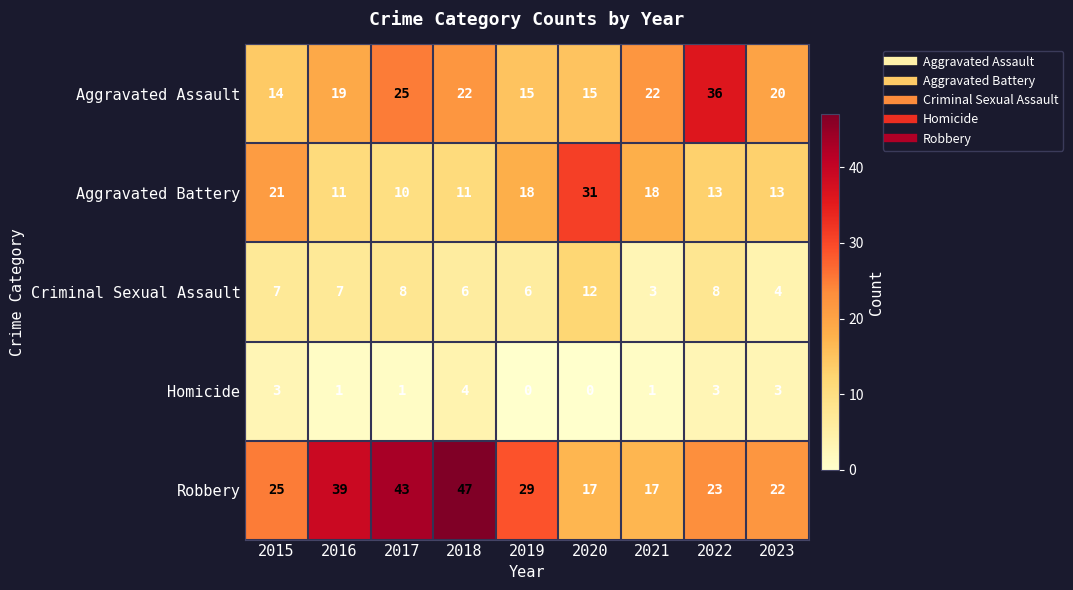

List the series in order of their overall mean, highest first.

Robbery, Aggravated Assault, Aggravated Battery, Criminal Sexual Assault, Homicide